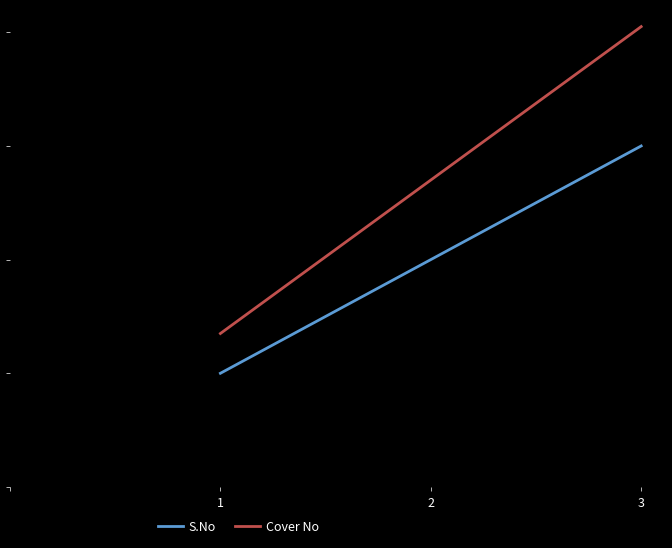

Does the chart display data point markers on the line(s)?

No